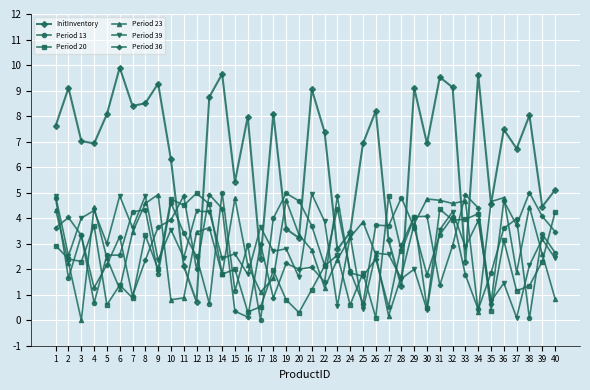

At which category is the sum across all series the highest?

32